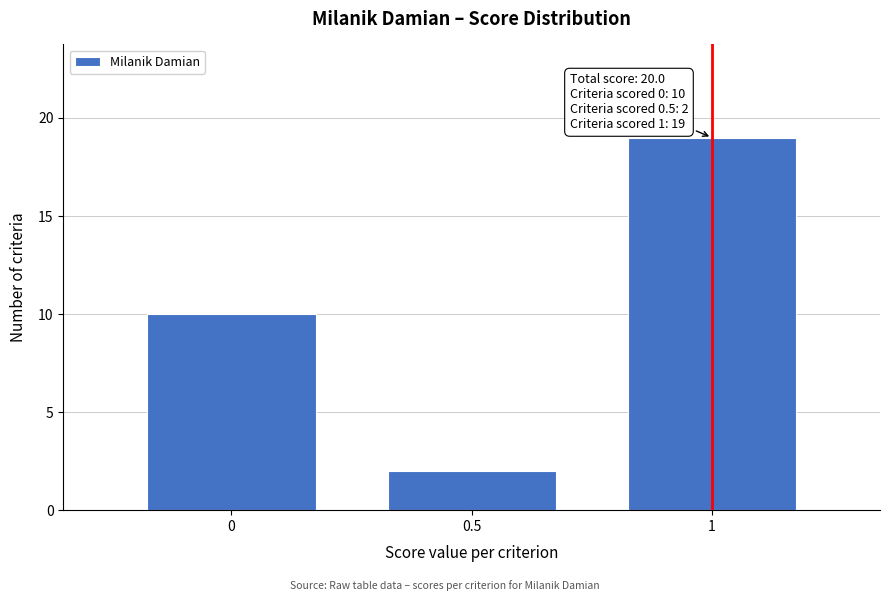

Reading left to right, transcribe all the data shown in this chart.

0=10	0.5=2	1=19